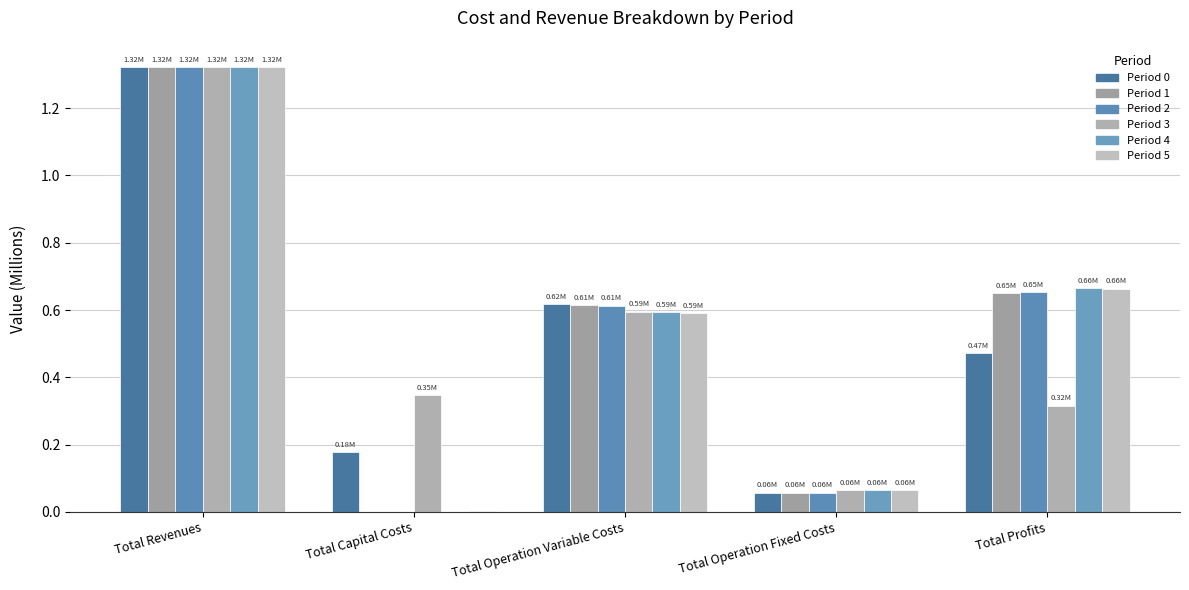

At which category does the chart reach its minimum across all series?

Total Capital Costs